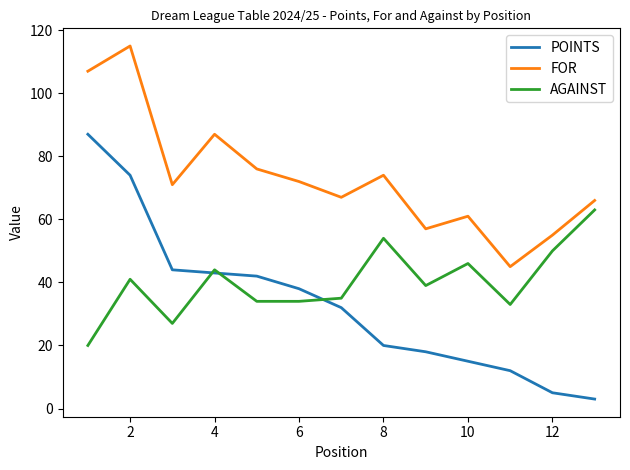

Which series has the largest total across all categories?

FOR